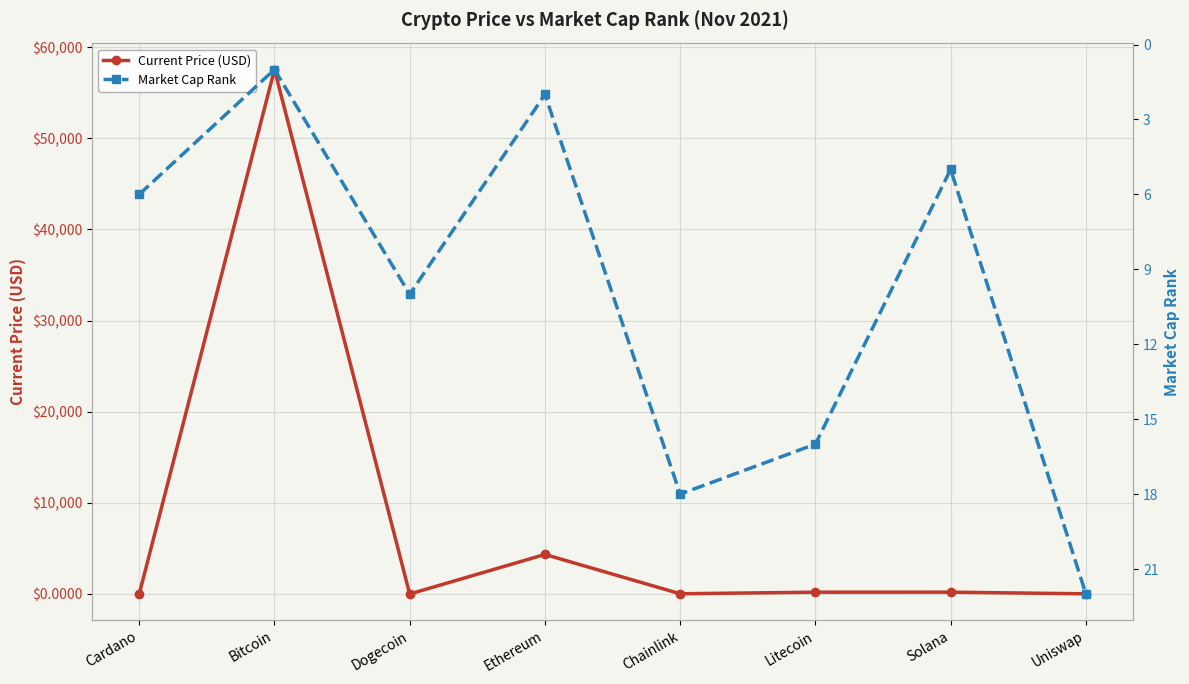

True or false: Market Cap Rank has a value of 9.2 at Litecoin.

False